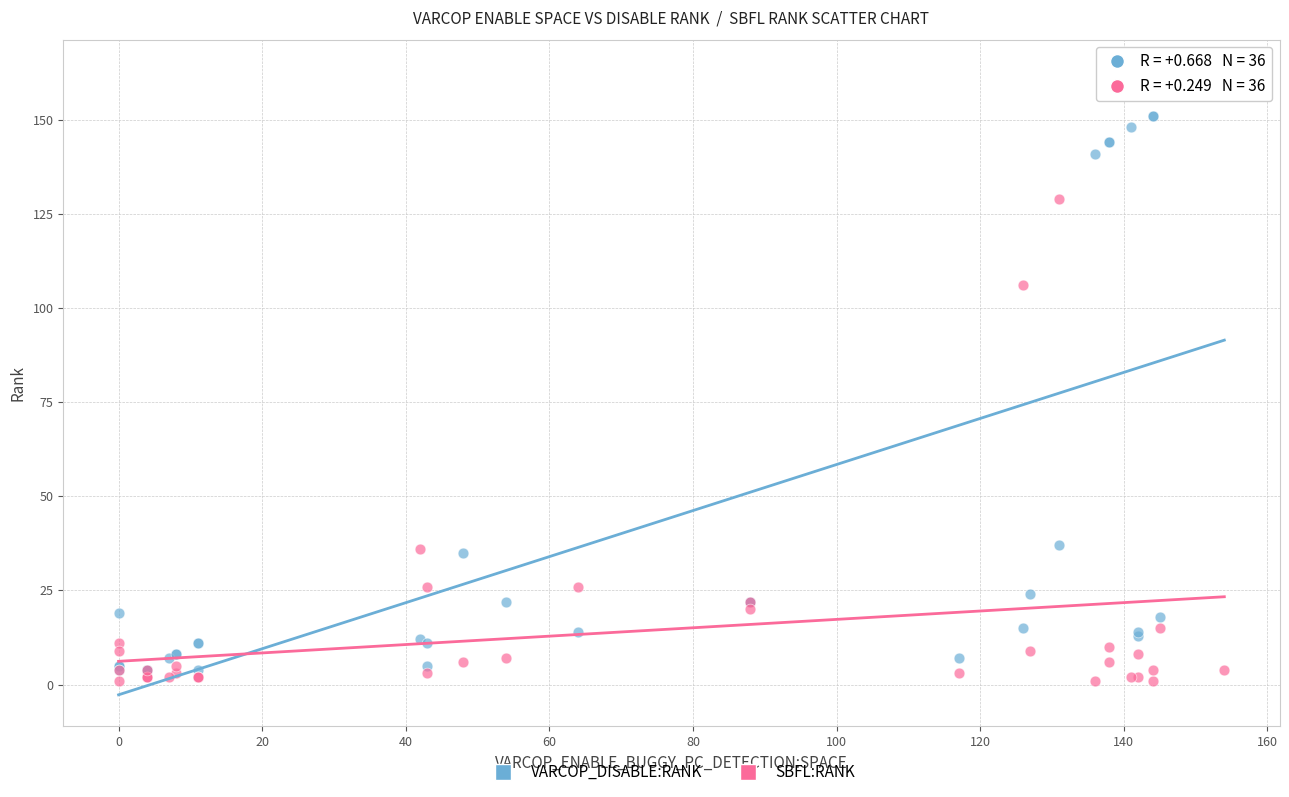

In the VARCOP_DISABLE:RANK series, what Y value is closest to 83?

37